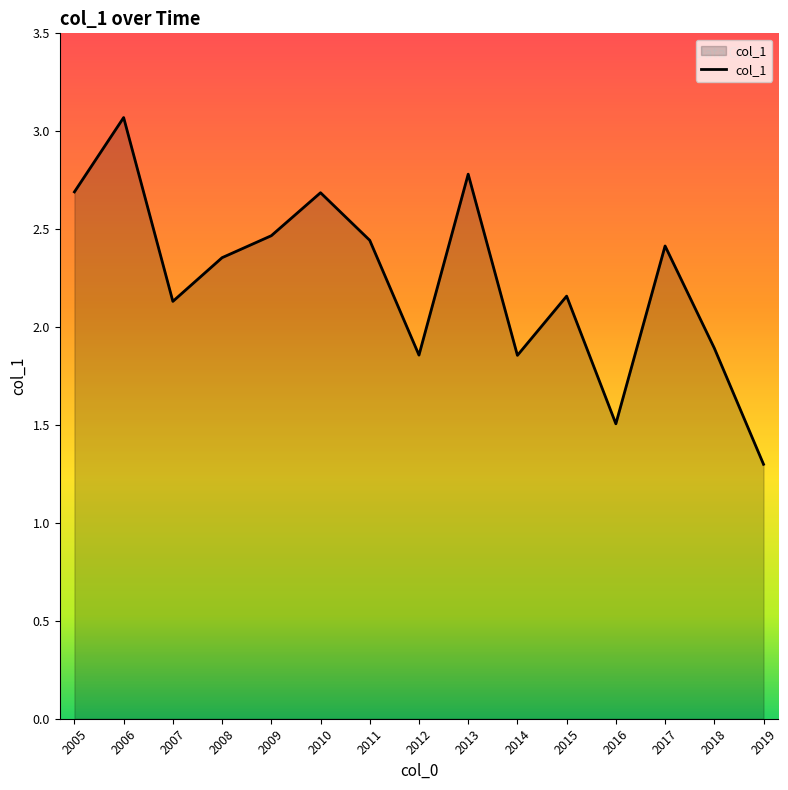

Where is the first local minimum?

2007